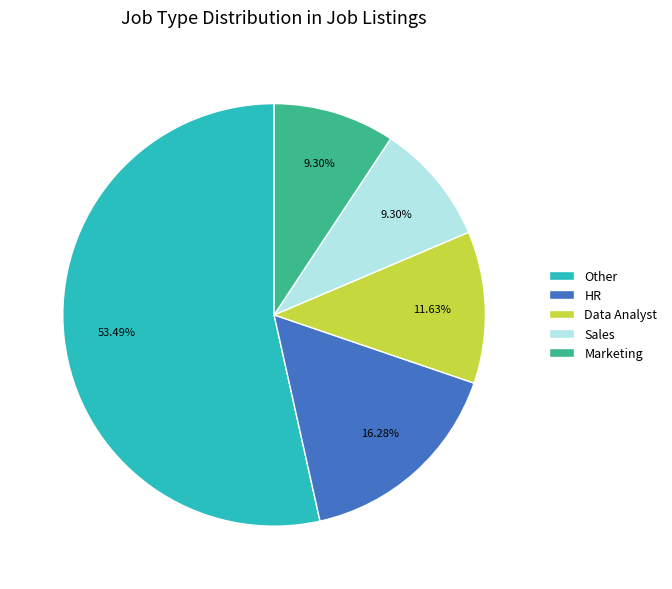

Is there any slice that represents more than half of the pie?

Yes